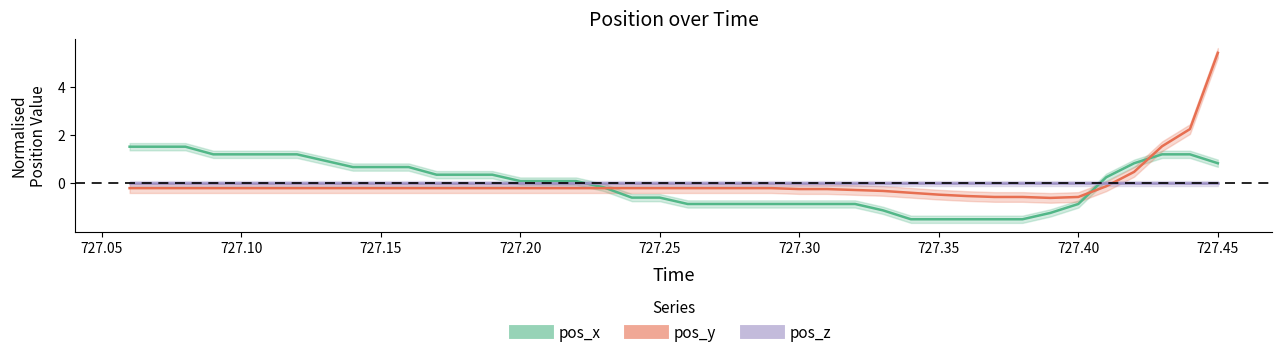

In pos_y, how many points are lower than both neighbors (excluding endpoints)?

1